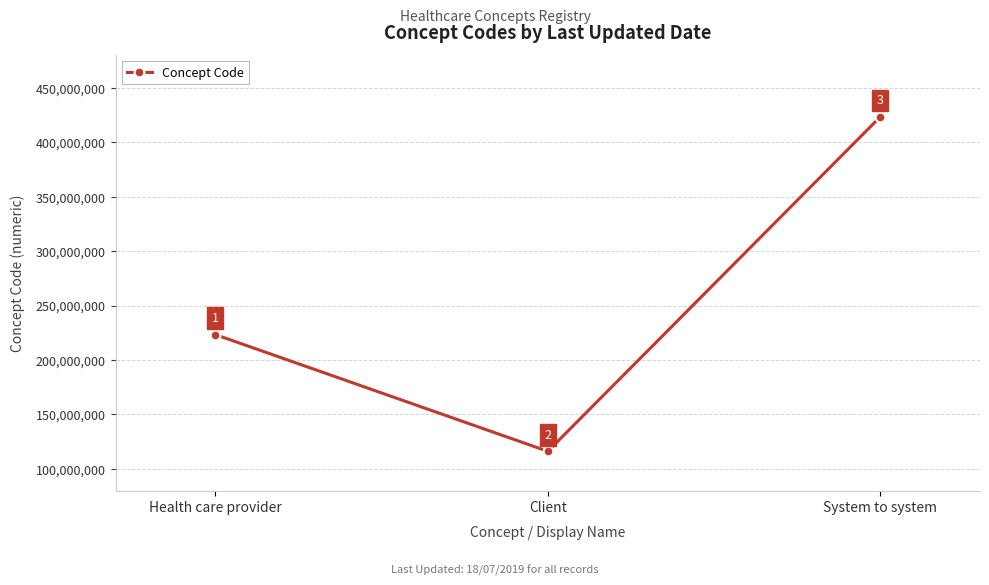

Read the value at Health care provider.

223366009